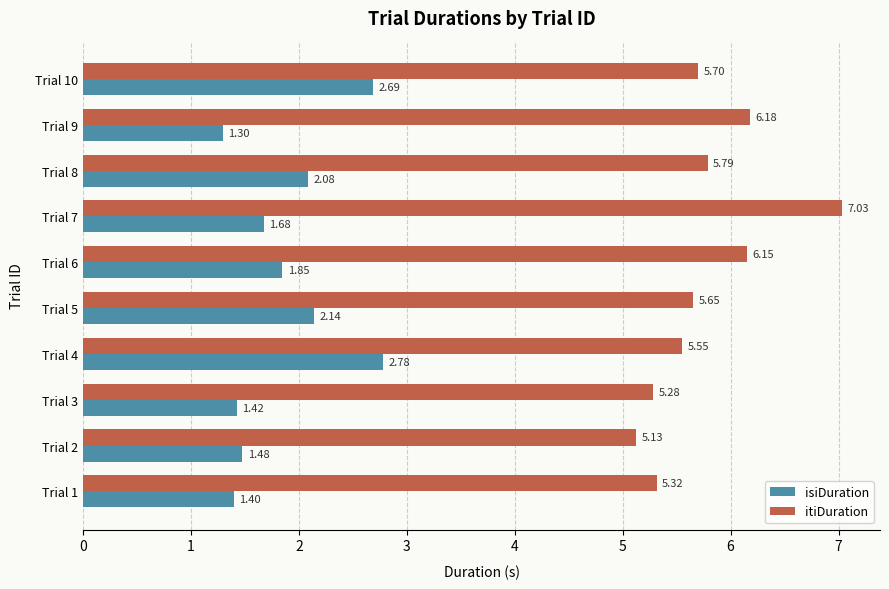

At which label is isiDuration closest to 2?

Trial 8